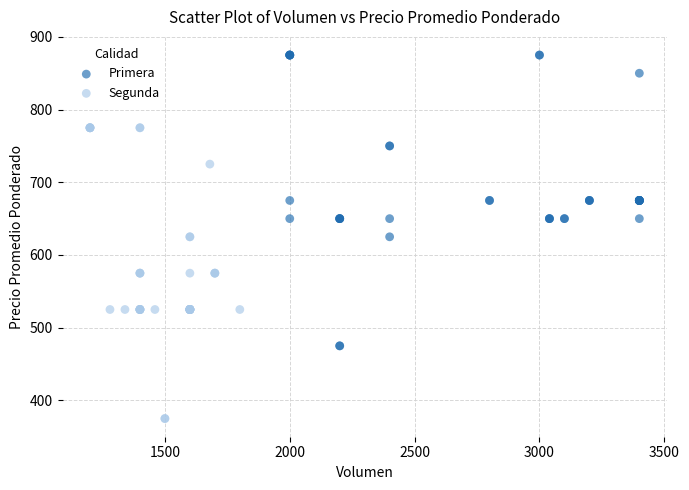

Which series contains the lowest Y value?

Segunda